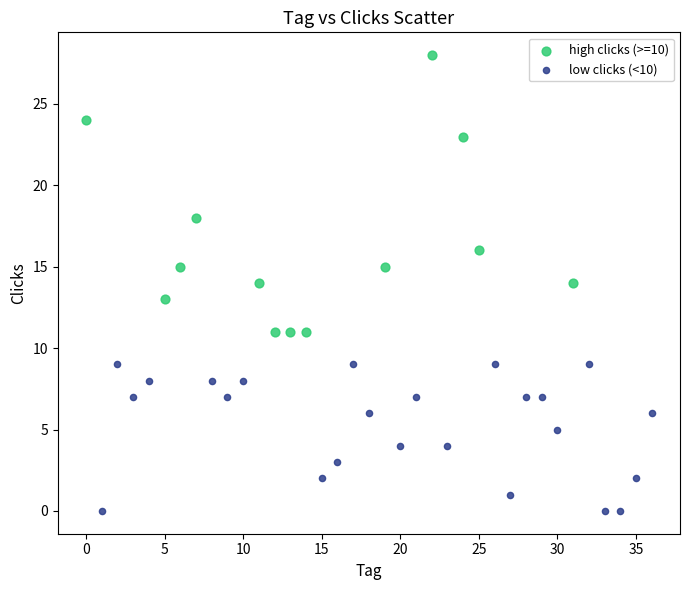

Which series contains the lowest Y value?

low clicks (<10)